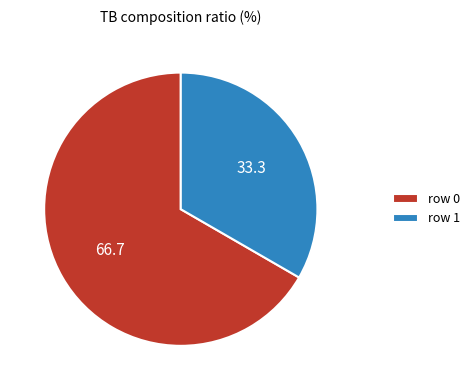

Rank the categories by value from highest to lowest.

row 0, row 1